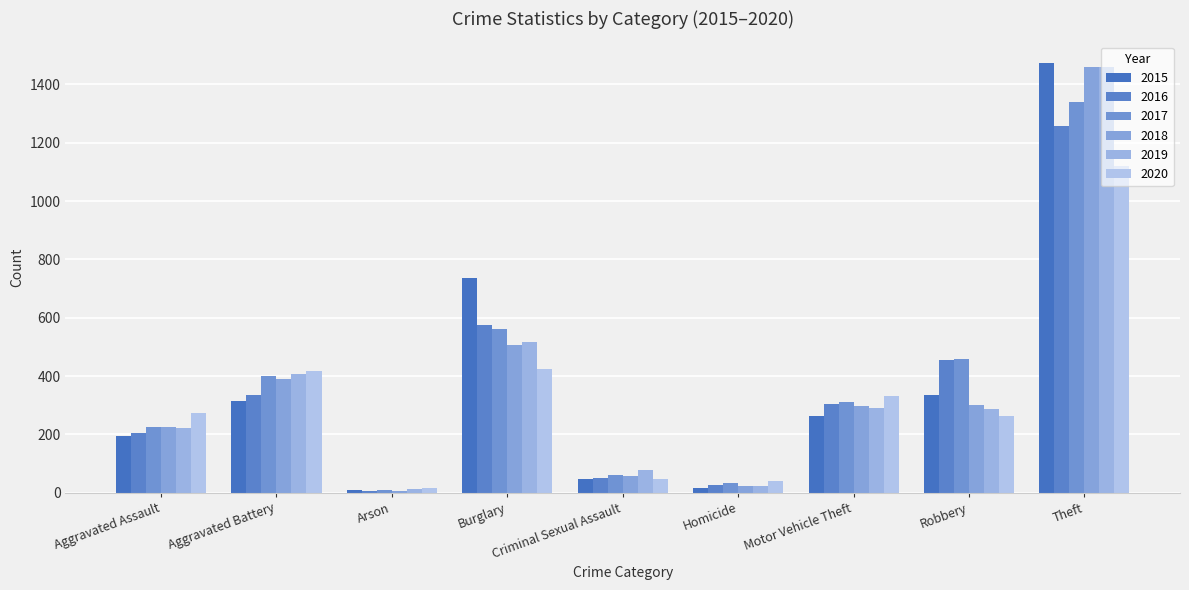

What is the sum of the 2019 values at Burglary and Arson?

529